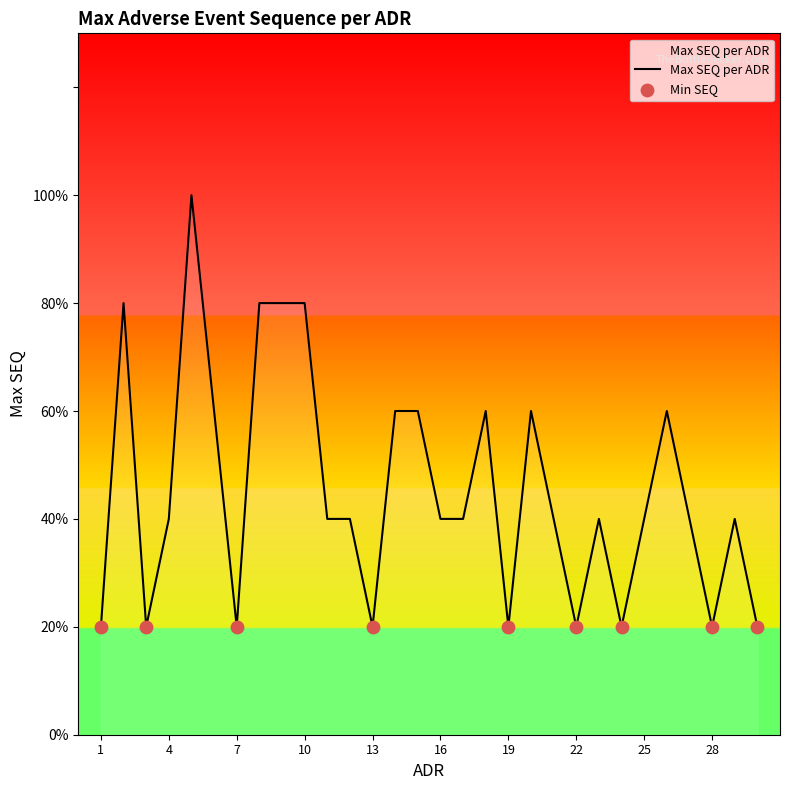

Does the chart have visible grid lines?

No